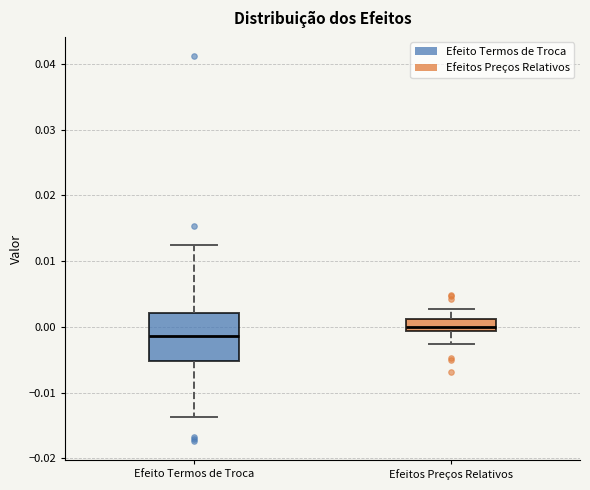

Which box's median line is the highest?

Efeitos Preços Relativos